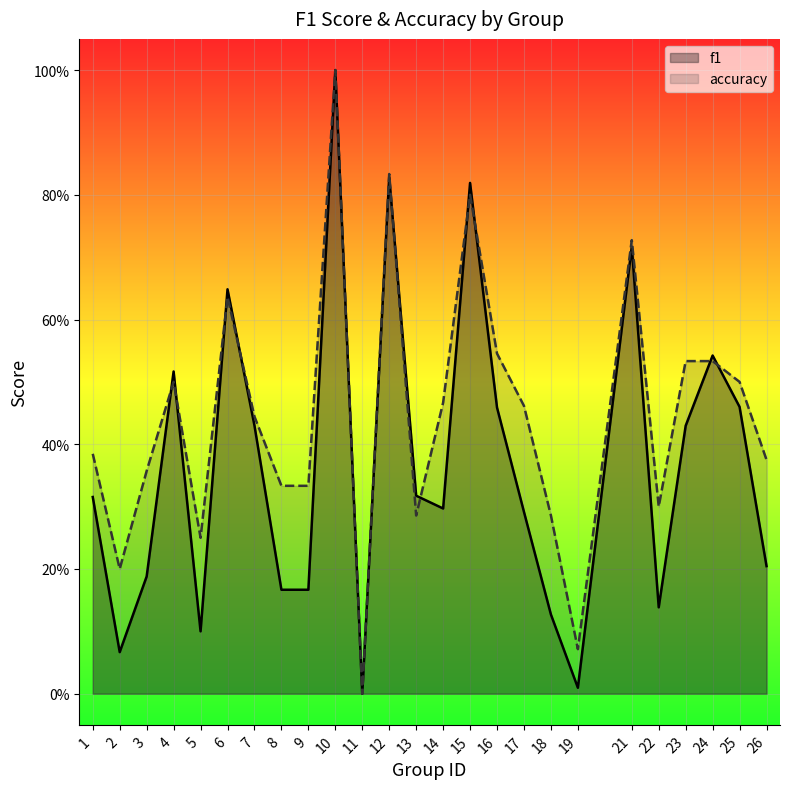

What is the greatest value displayed?

1.0